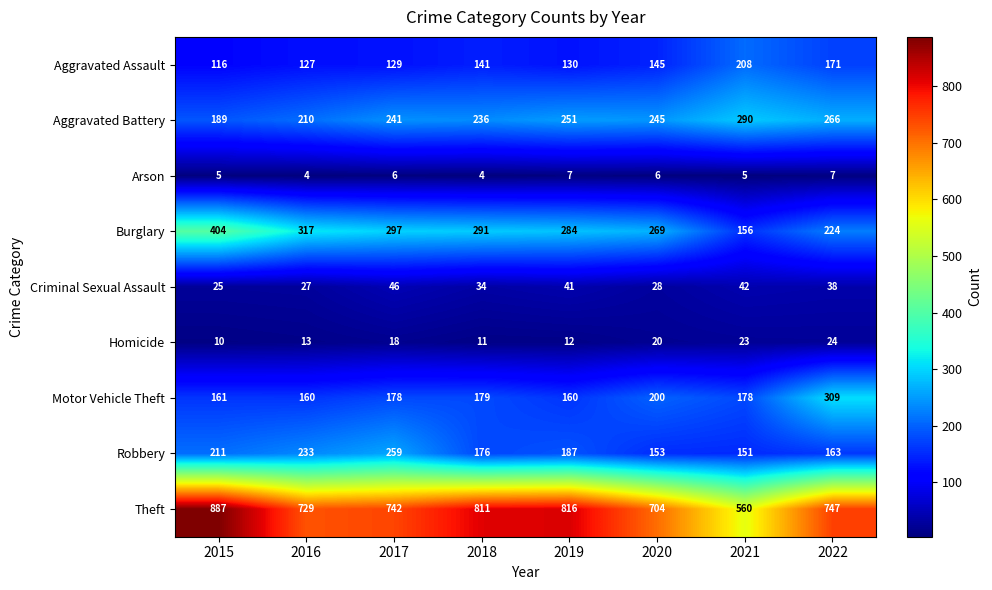

What is the maximum value shown in the chart?

887